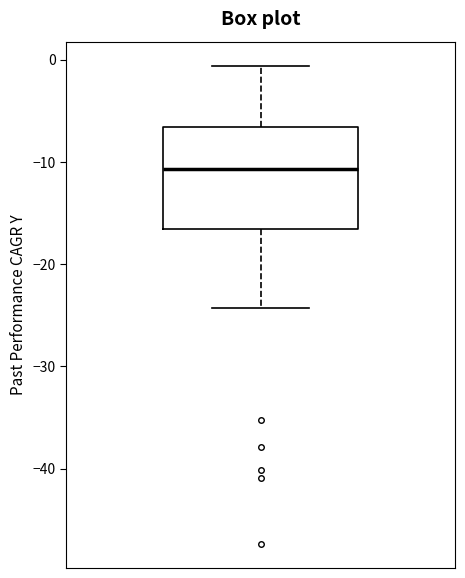

Transcribe this box plot: give where the median line is, the range the box spans, and where the two whiskers end, as read against the y-axis. The values are not printed on the chart, so give them approximately, as read against the axis.

median -11, box -17 to -7, whiskers -24 to -1